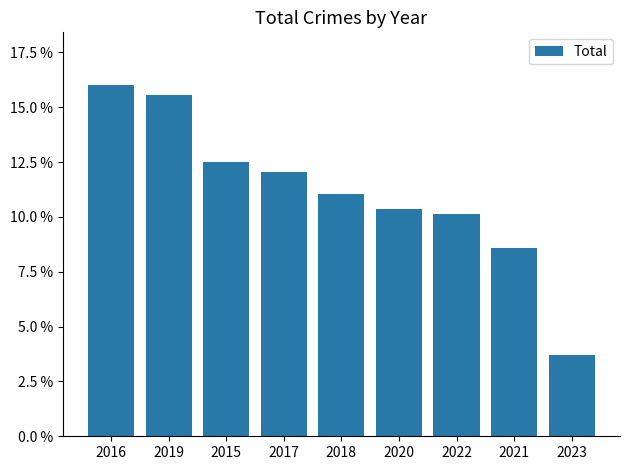

Reading right to left, list all the values displayed in this chart.

2023=0.0	2021=0.1	2022=0.1	2020=0.1	2018=0.1	2017=0.1	2015=0.1	2019=0.2	2016=0.2